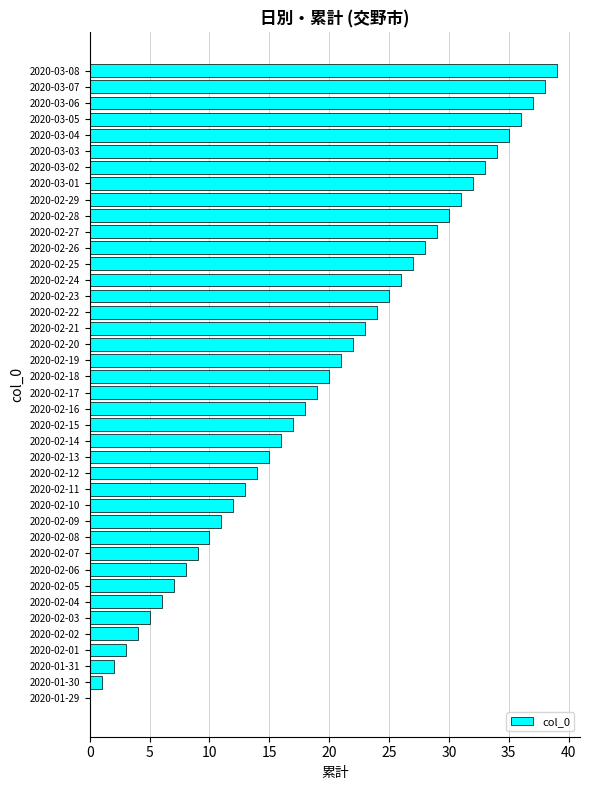

What is the sum of the values at 2020-03-06 and 2020-02-19?

58